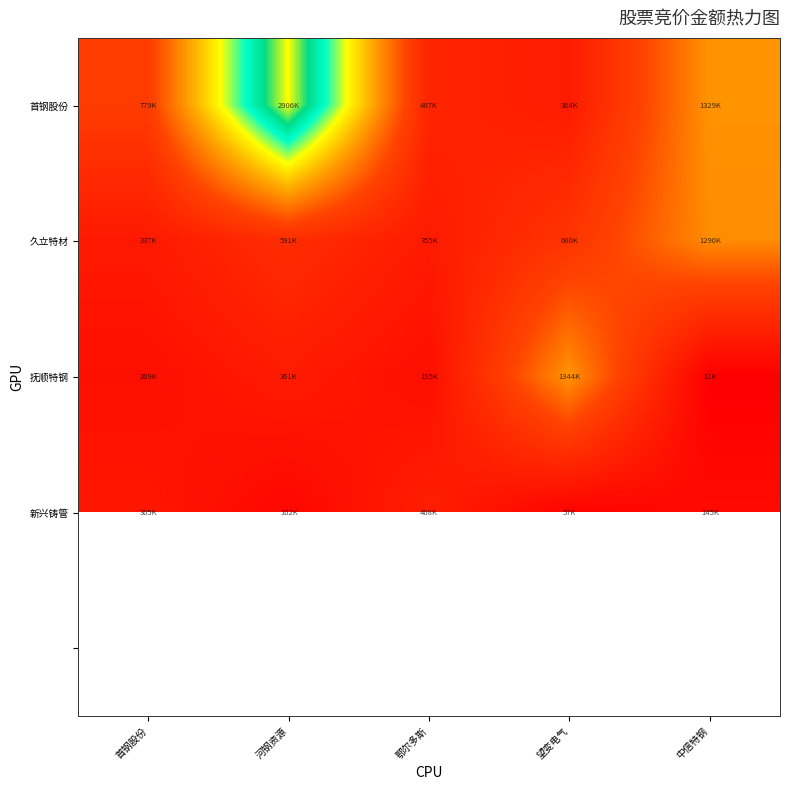

What is the approximate value of 久立特材 at 中信特钢?

1290969.0